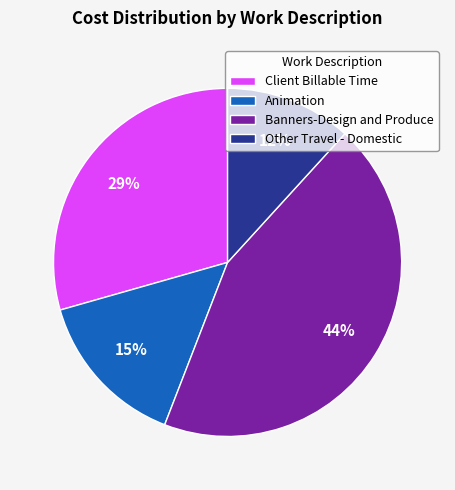

The Animation slice represents 15% of the pie. True or false?

True